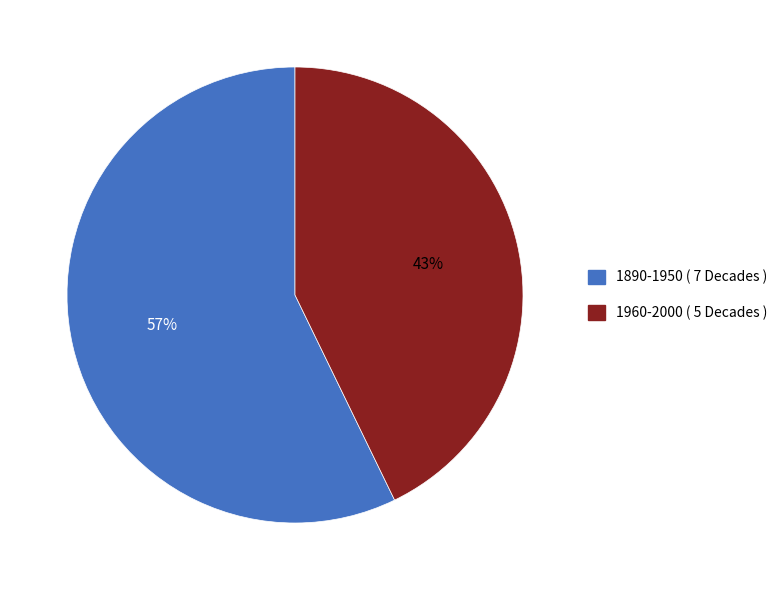

Is it true that 1890-1950 ( 7 Decades ) is 57% of the pie?

True